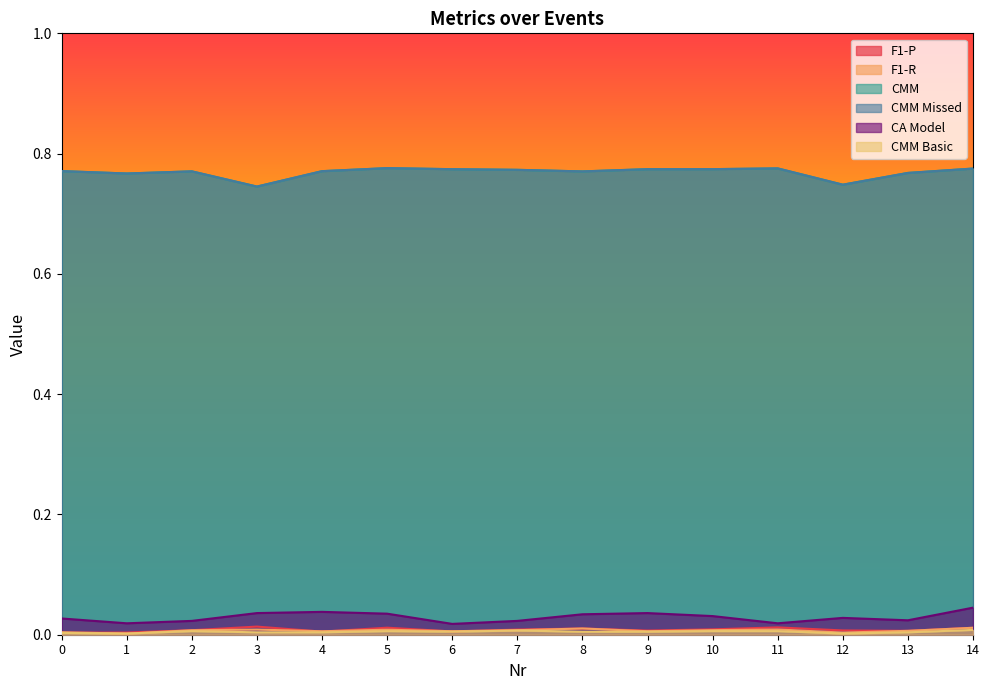

Count the number of data series in this chart.

6